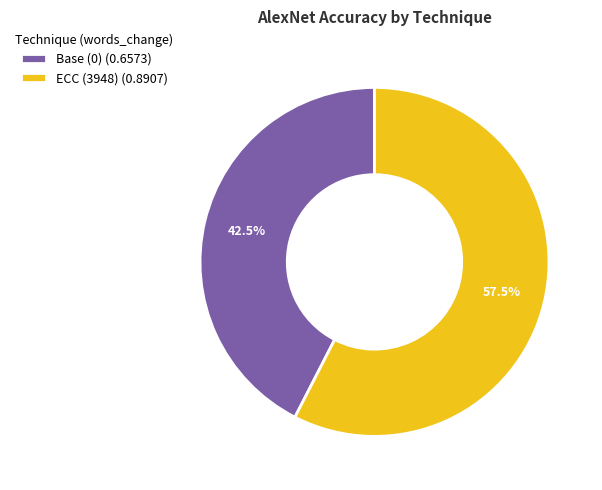

Does ECC (3948) account for over 50% of the chart?

Yes